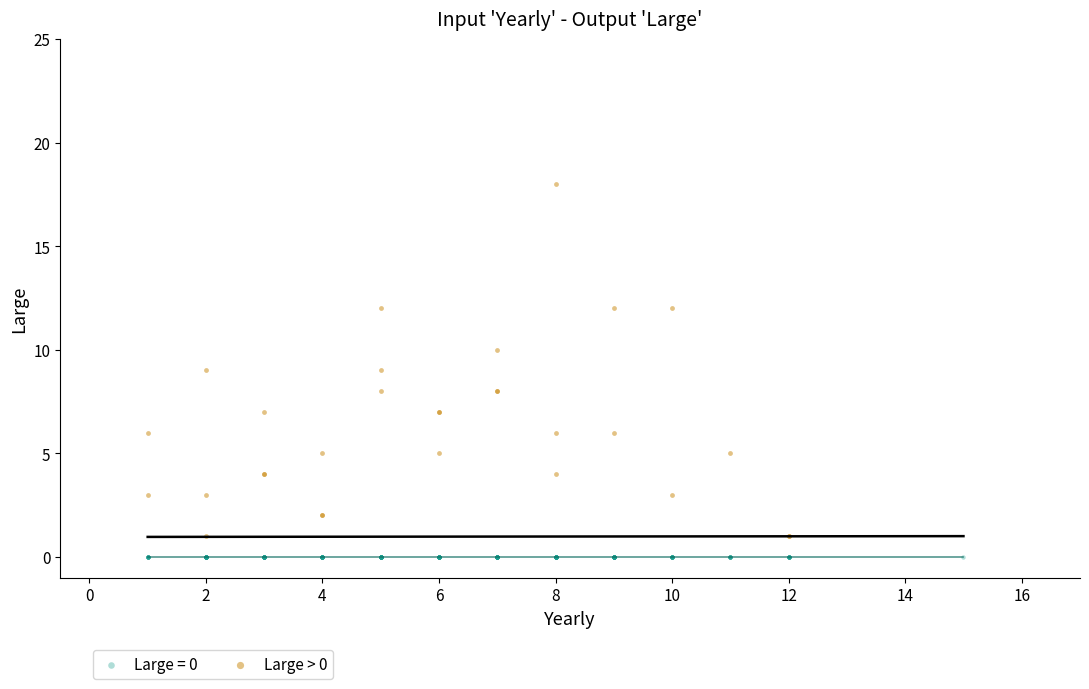

Which series reaches the maximum Y coordinate?

Large > 0